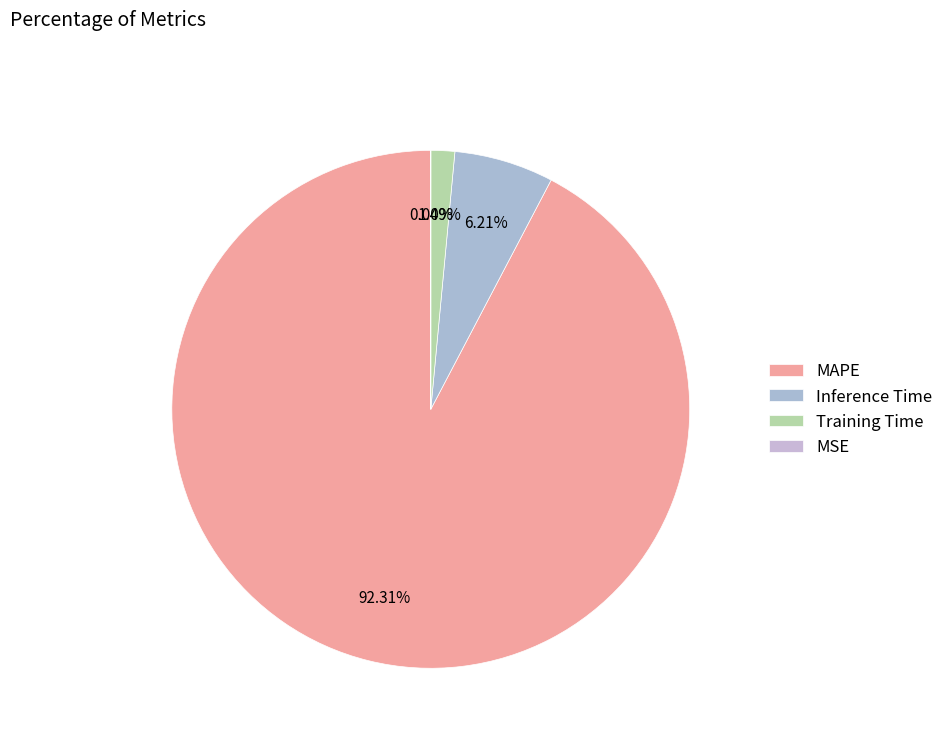

Which slice is the largest?

MAPE